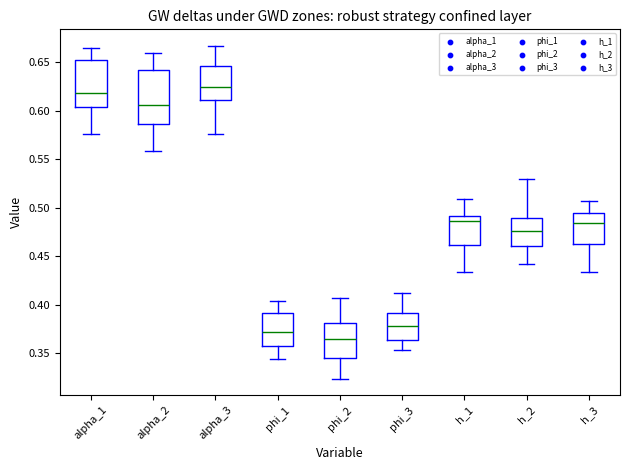

Where is the upper edge of the box for h_2 on the y-axis? The values are not printed on the chart, so give them approximately, as read against the axis.

0.490